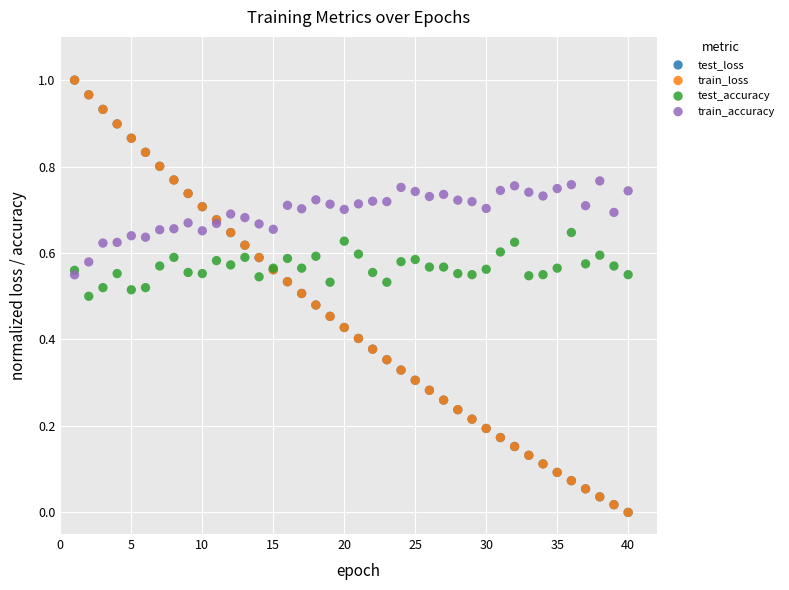

Which series has the largest Y range (max minus min)?

train_loss